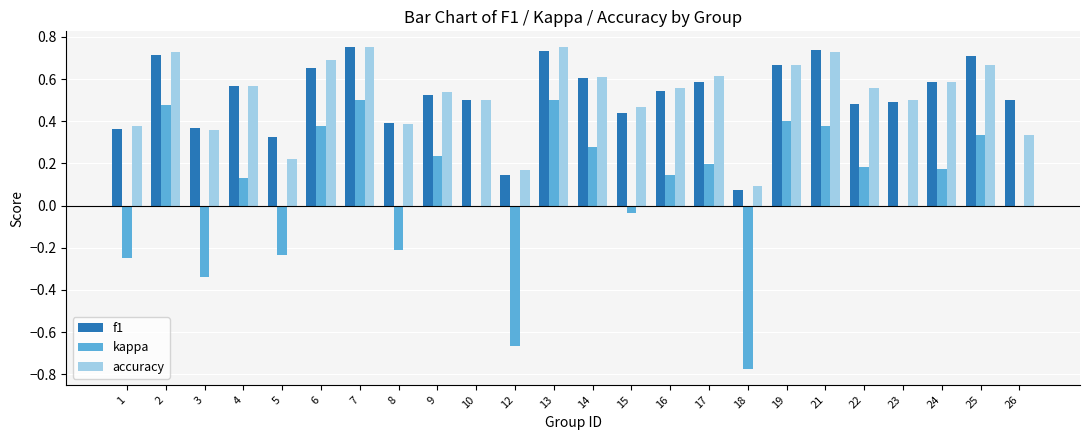

What is the sum of all kappa values?

1.8